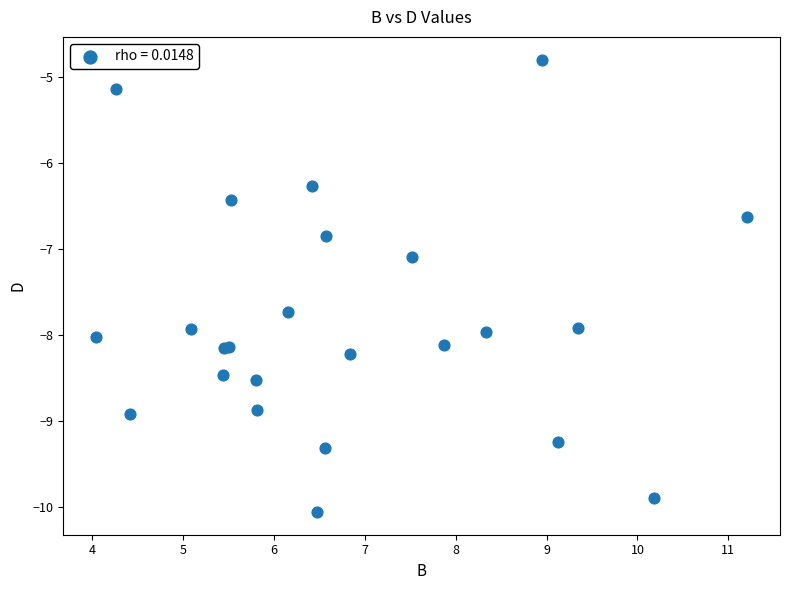

What Y value in the scatter plot is closest to -7?

-7.1